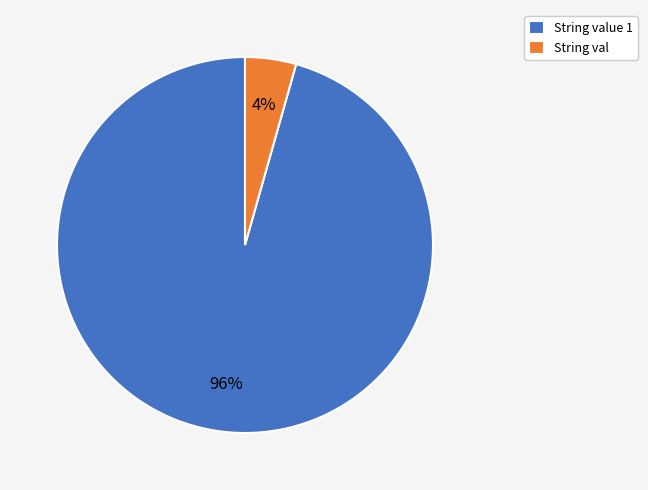

To the nearest percent, what percentage of the pie is String value 1?

96%